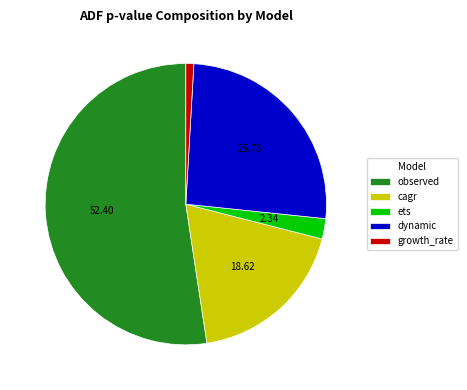

Count the number of slices in the pie.

5